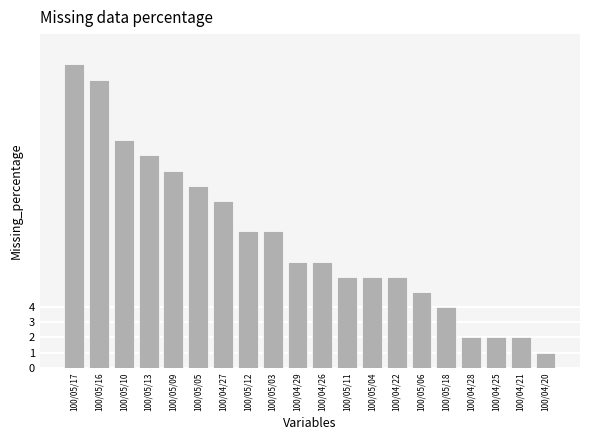

Approximately how many times larger is the value at 100/05/16 compared to 100/04/28?

9.5